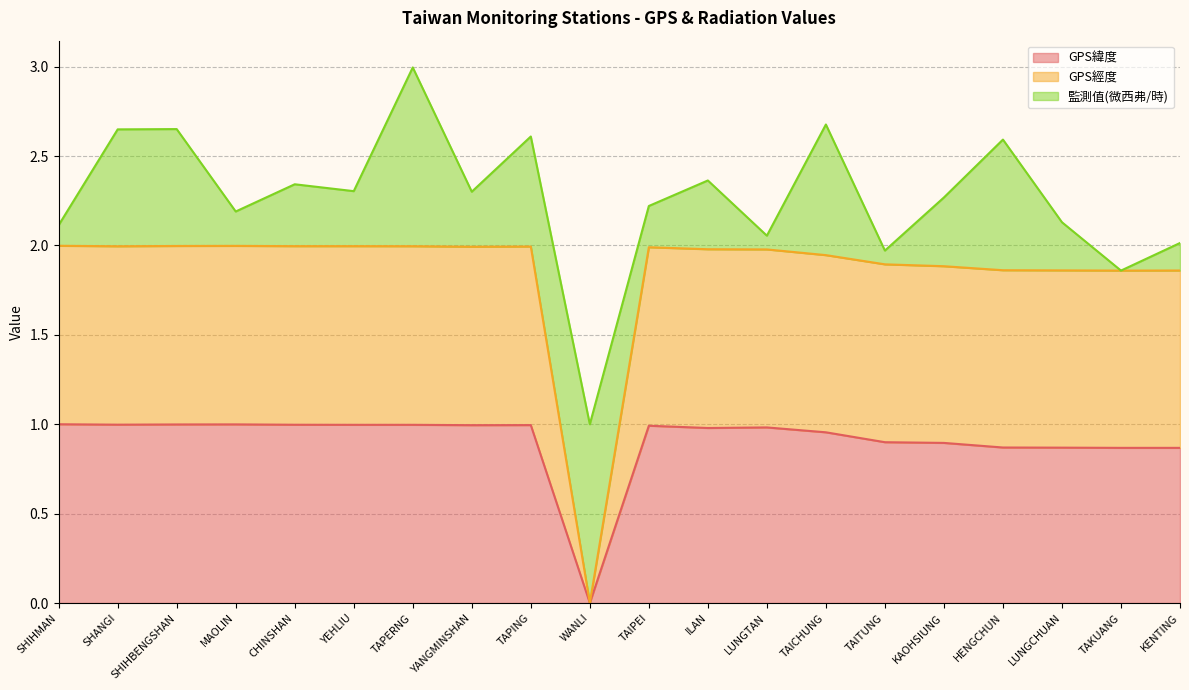

True or false: GPS緯度 has a value of 0.4 at WANLI.

False